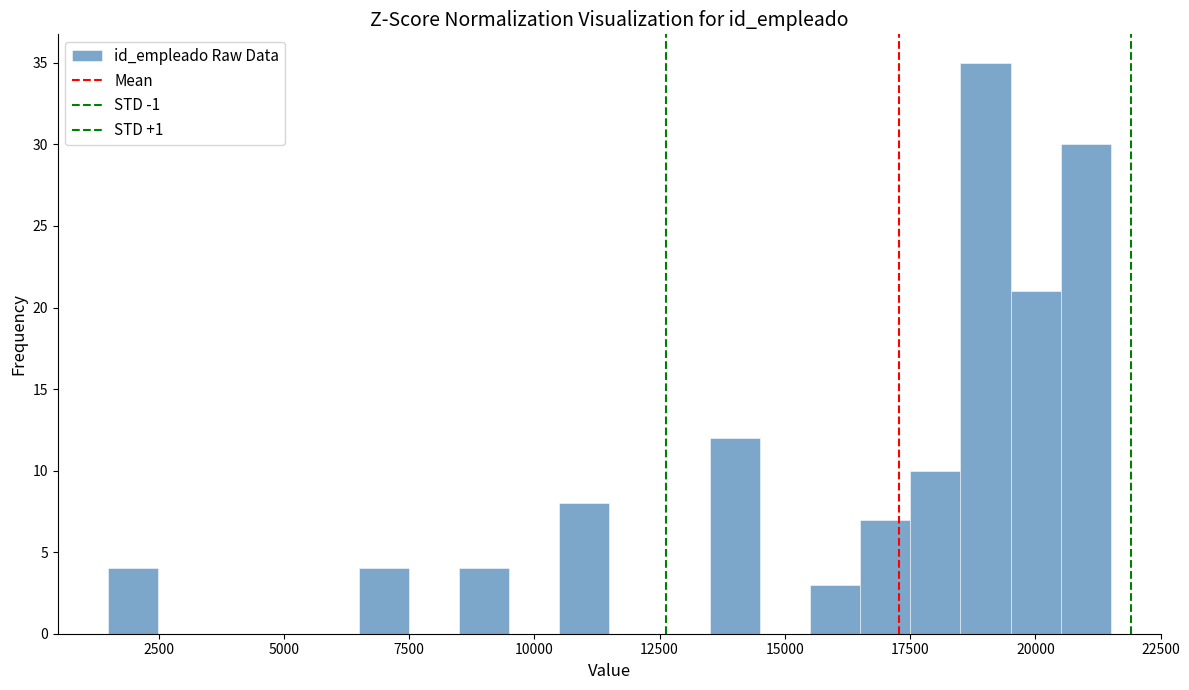

Around what value on the x-axis is the tallest bar? Give the approximate position of its centre, as read against the axis.

19000